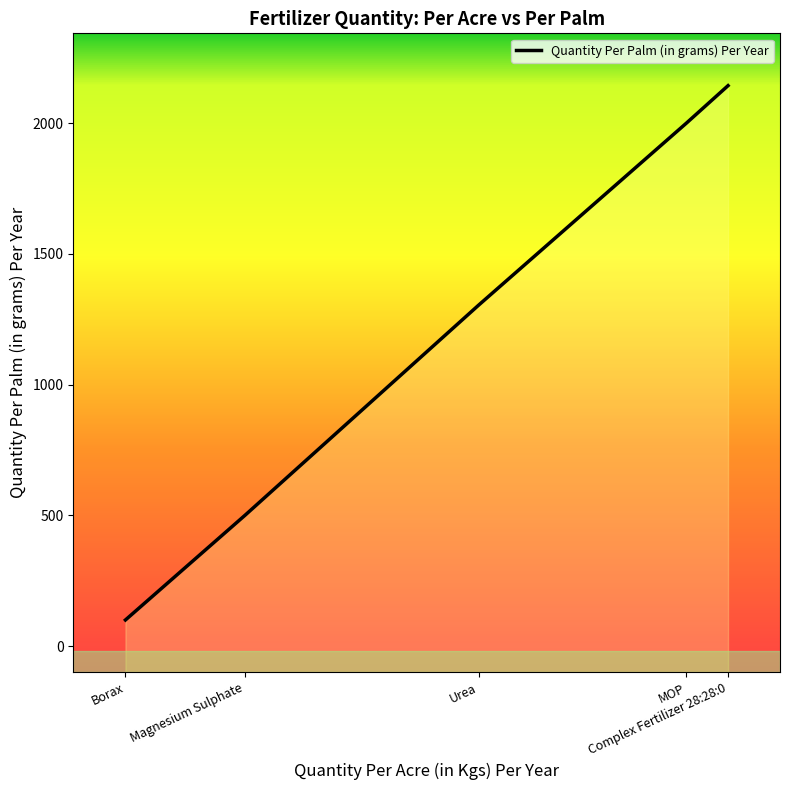

Is it true that the value at Borax is 100?

True